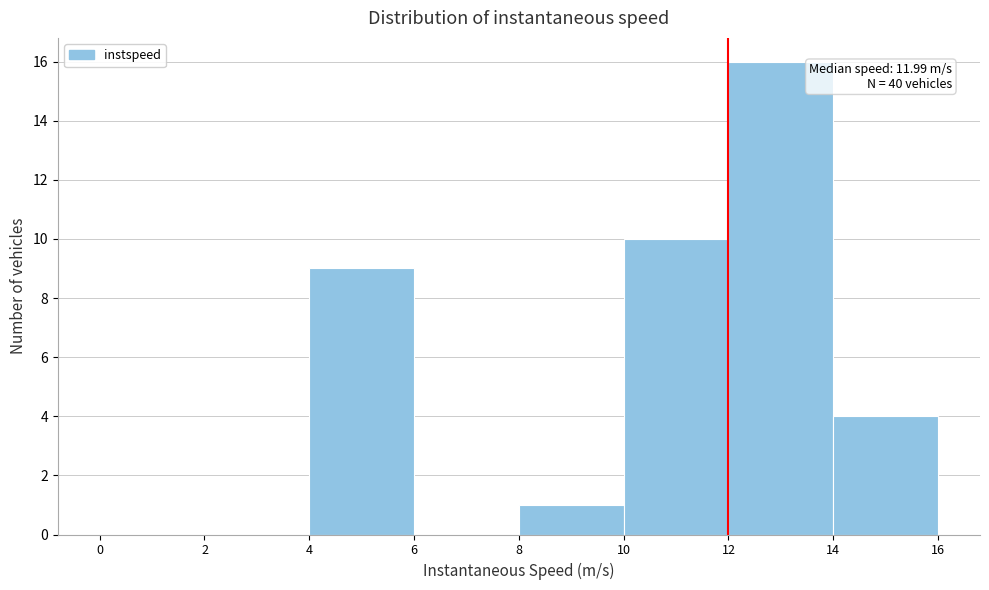

Over which range of the x-axis is the bar tallest?

12 to 14